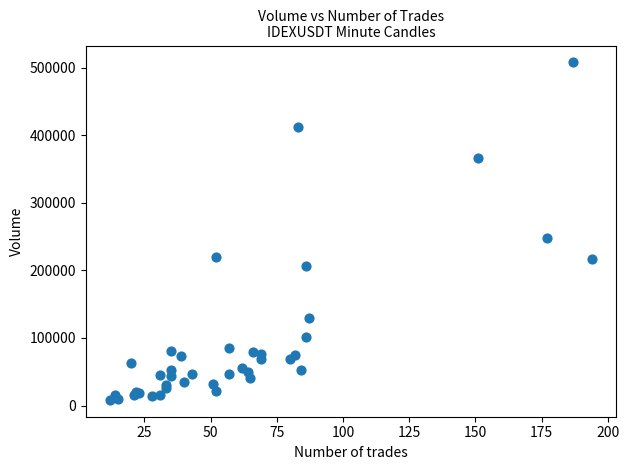

What Y value in the scatter plot is closest to 258010?

247661